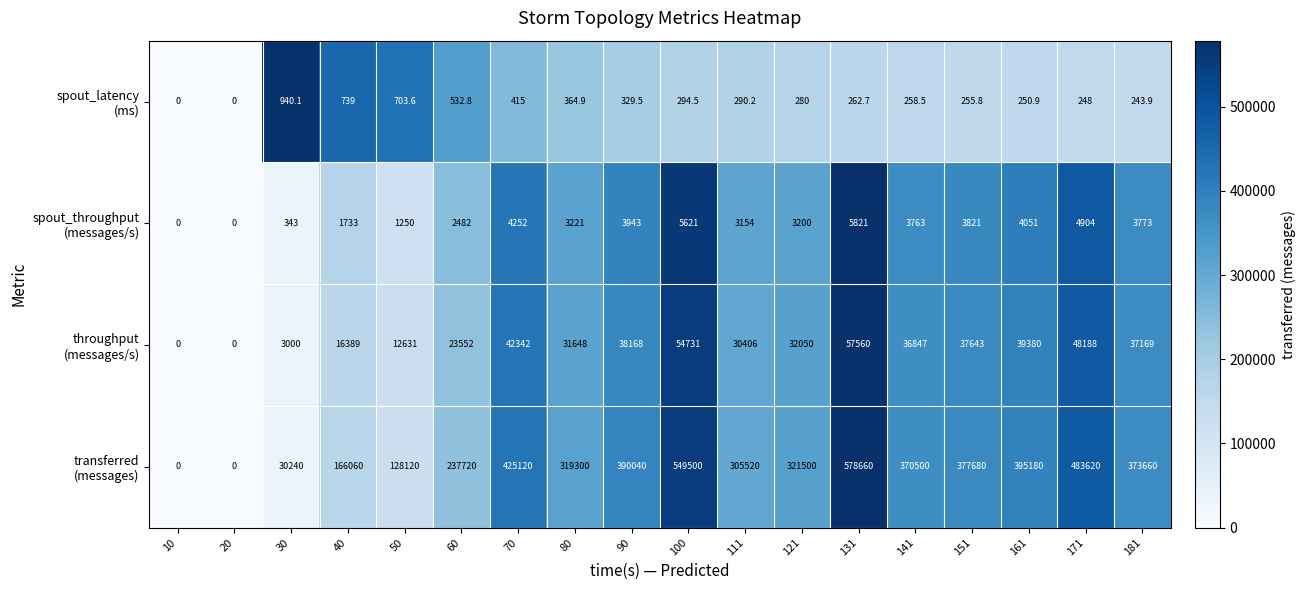

Which label corresponds to the largest value in the chart?

131